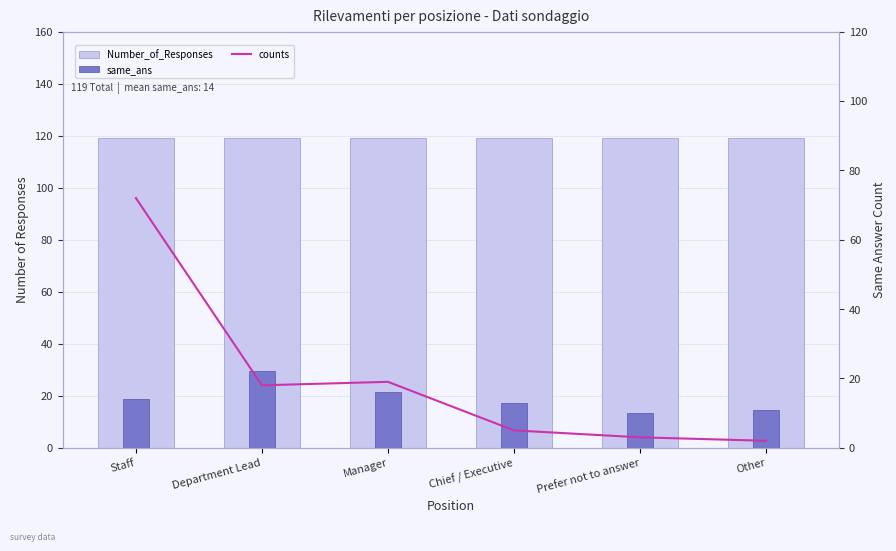

Reading right to left, what are all the values shown in this chart?

Number_of_Responses: 119	119	119	119	119	119
counts: 2	3	5	19	18	72
same_ans: 11	10	13	16	22	14